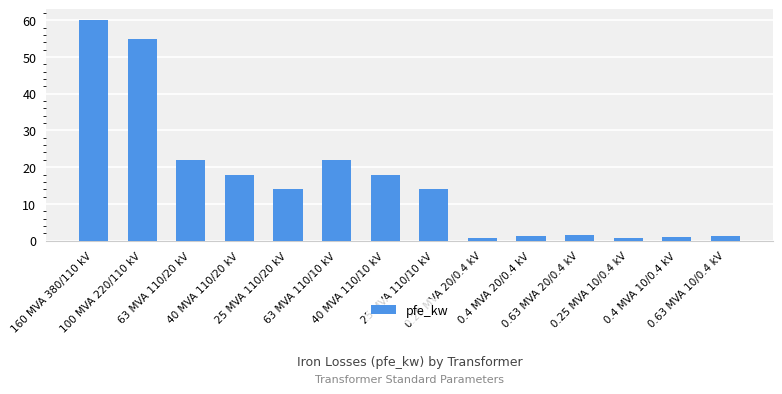

Where does the data first go above 14?

160 MVA 380/110 kV